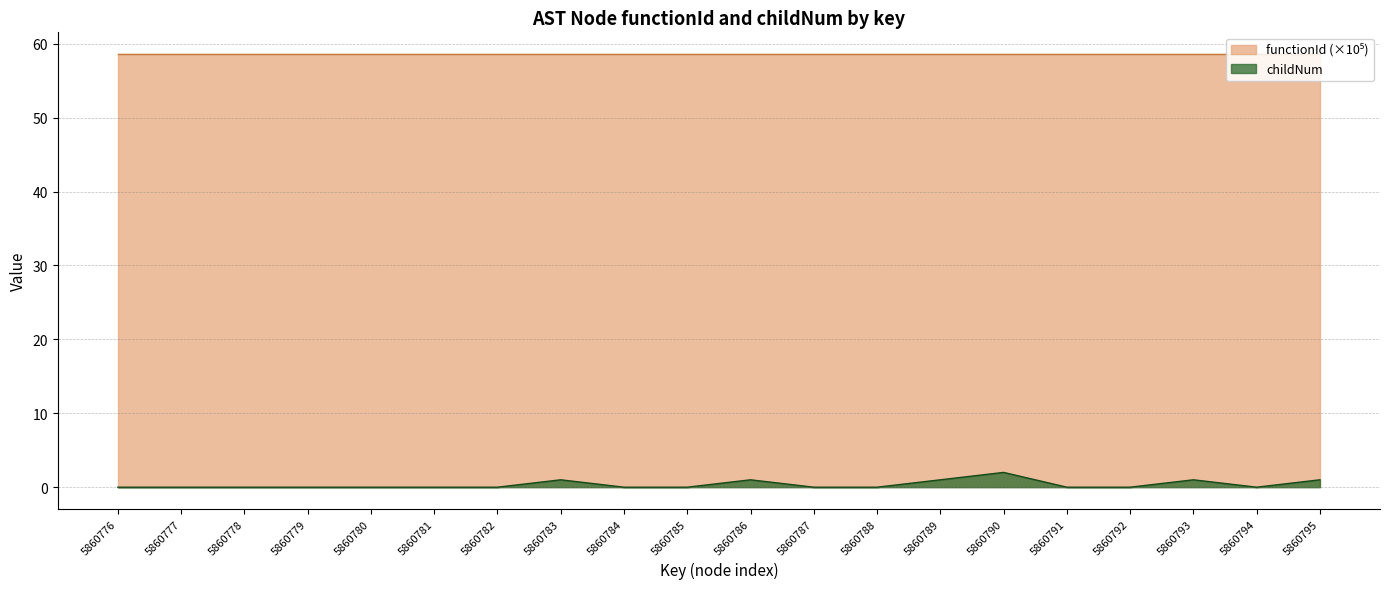

Does the chart have visible grid lines?

Yes